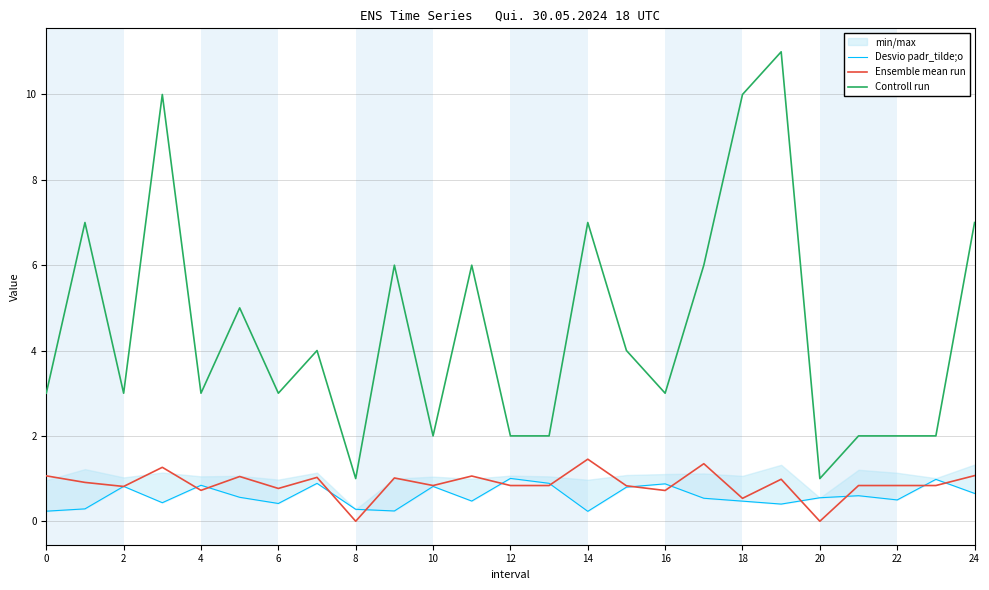

True or false: Controll run and Desvio padr_tilde;o cross at least once.

False